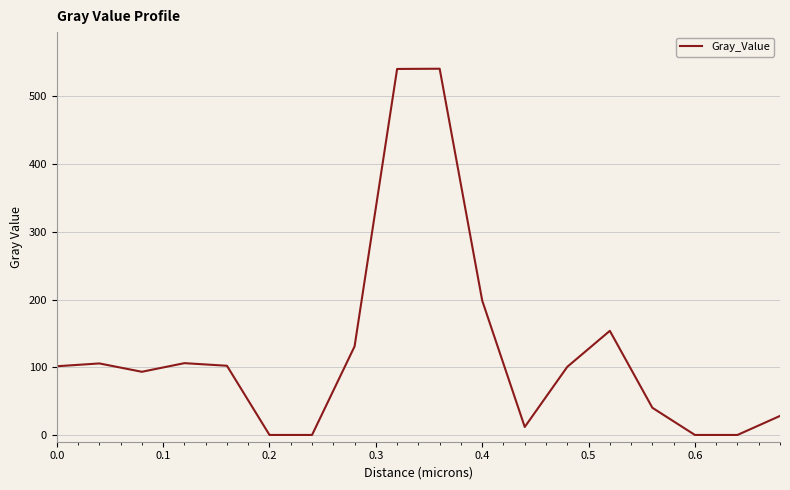

How many series are shown in this chart?

1